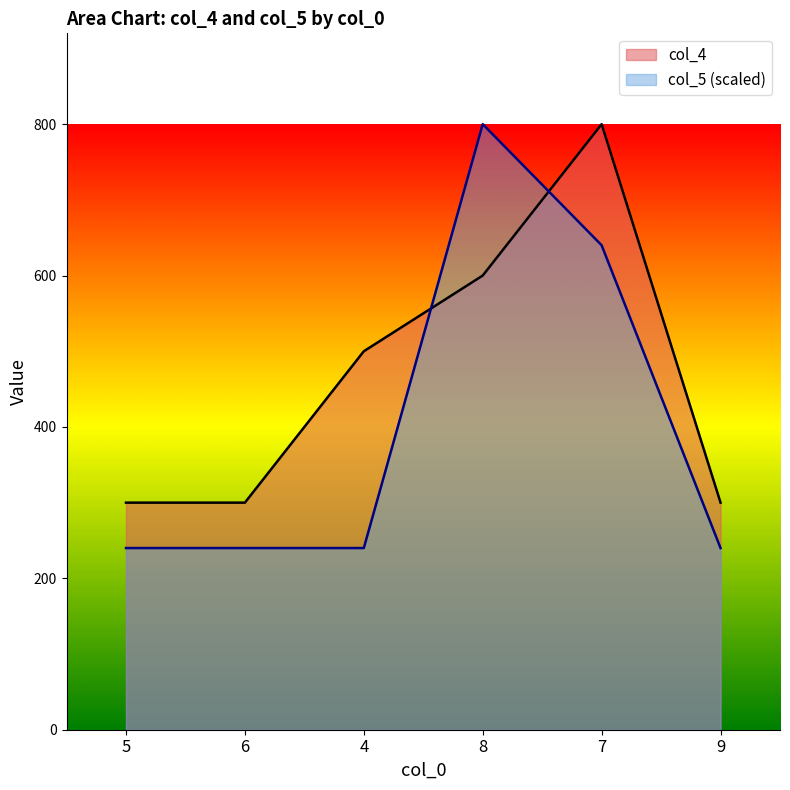

List the series in order of their overall mean, lowest first.

col_5 (scaled), col_4